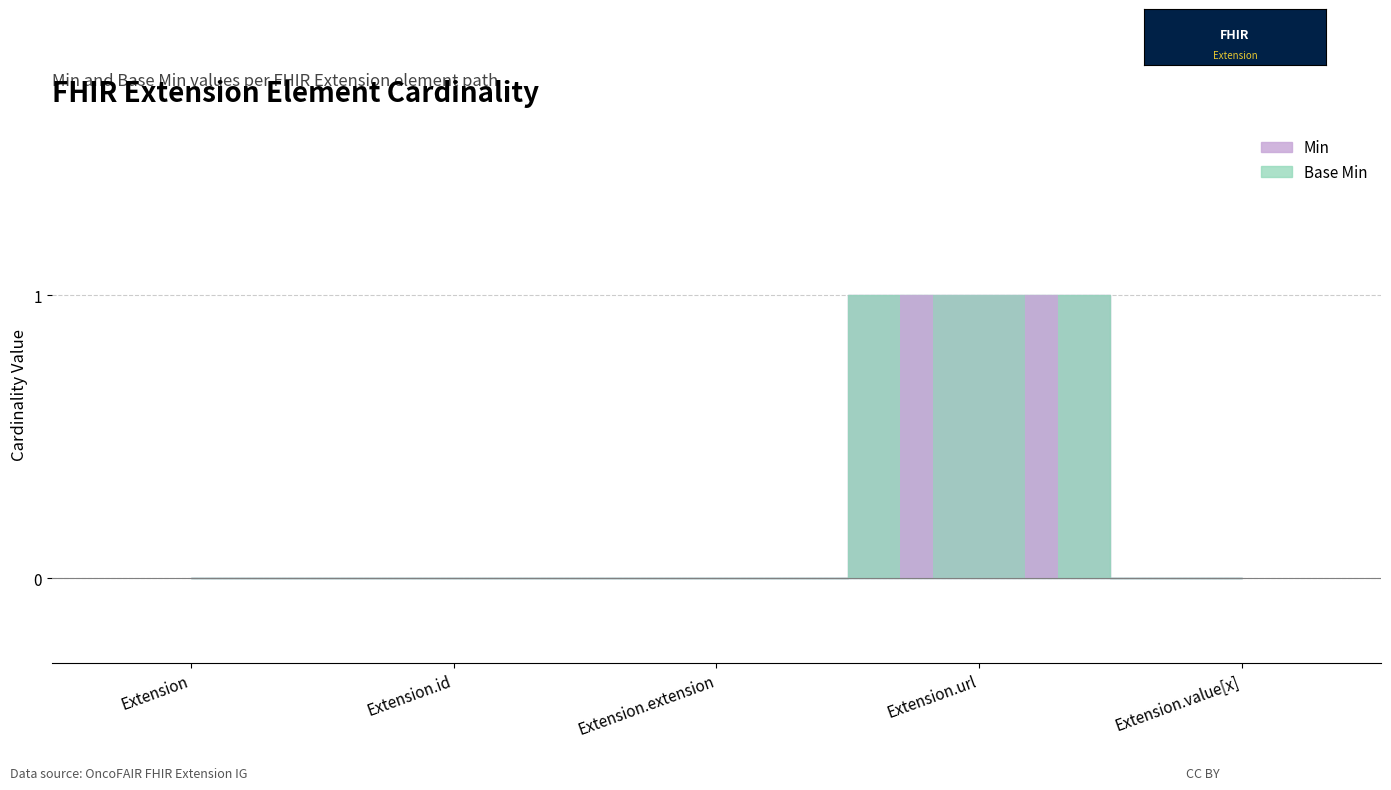

At which category does the chart reach its minimum across all series?

Extension